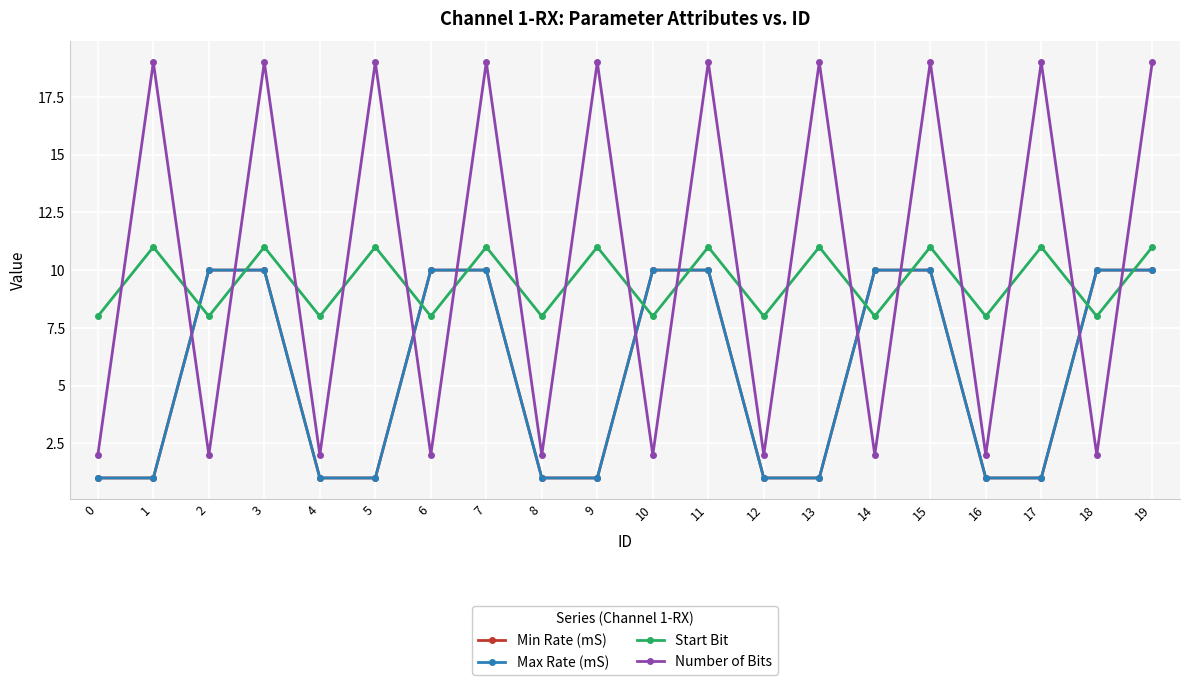

Between 2 and 12, which is larger?

2